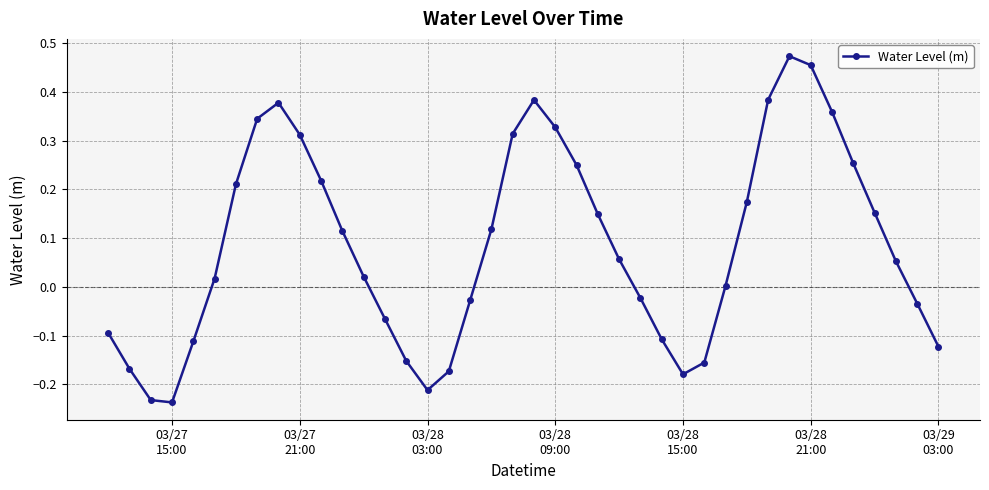

How many lines are shown in the chart?

1